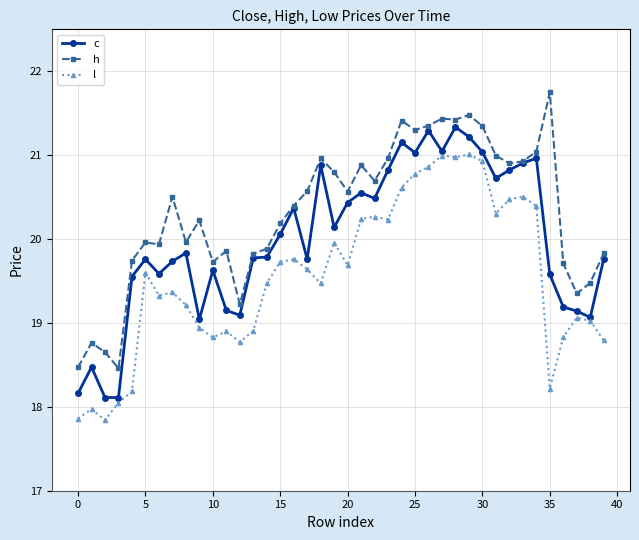

What is the lowest value of the h series?

18.5